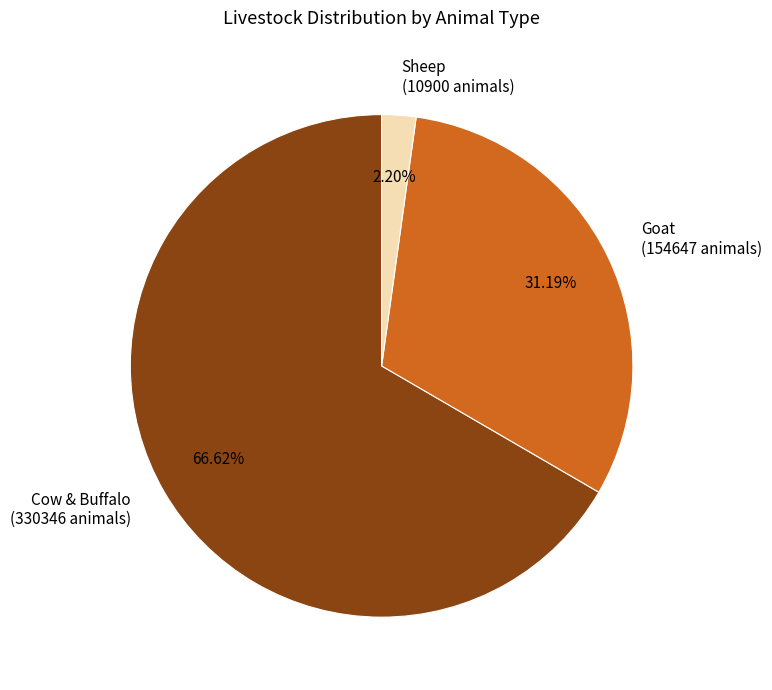

Between Cow & Buffalo (330346 animals) and Goat (154647 animals), which is larger?

Cow & Buffalo (330346 animals)